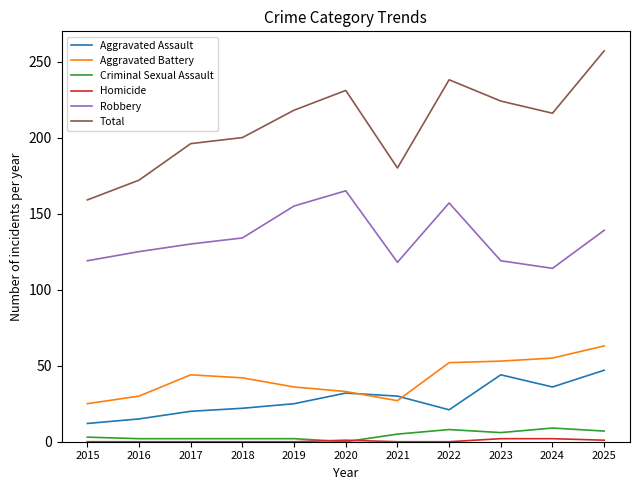

True or false: Robbery and Aggravated Battery cross at least once.

False